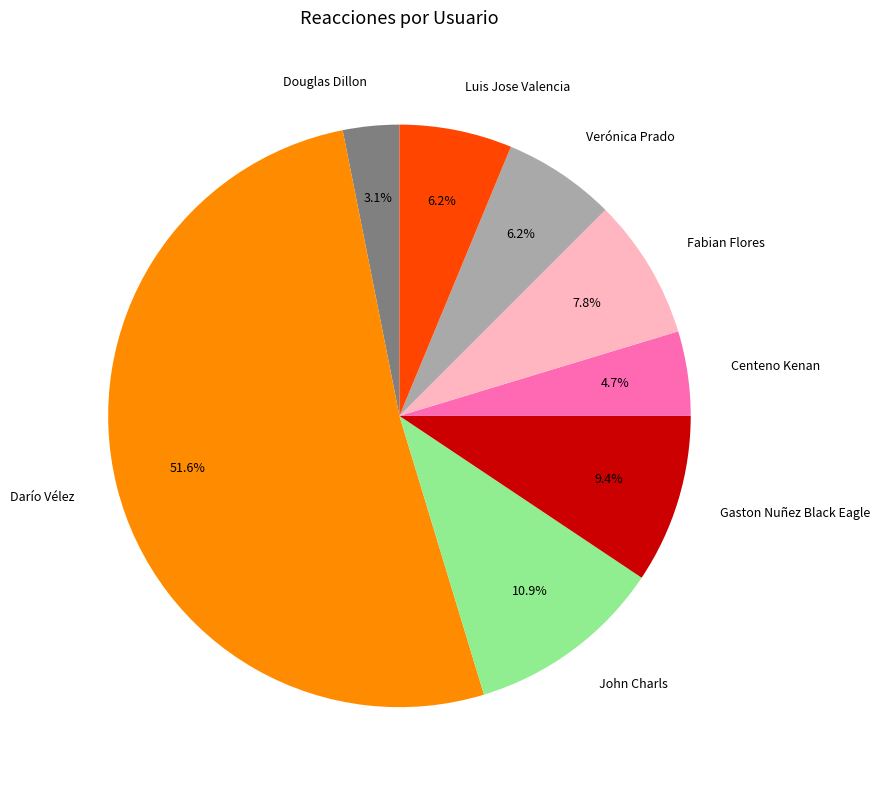

How much of the chart is everything except Fabian Flores?

92.2%